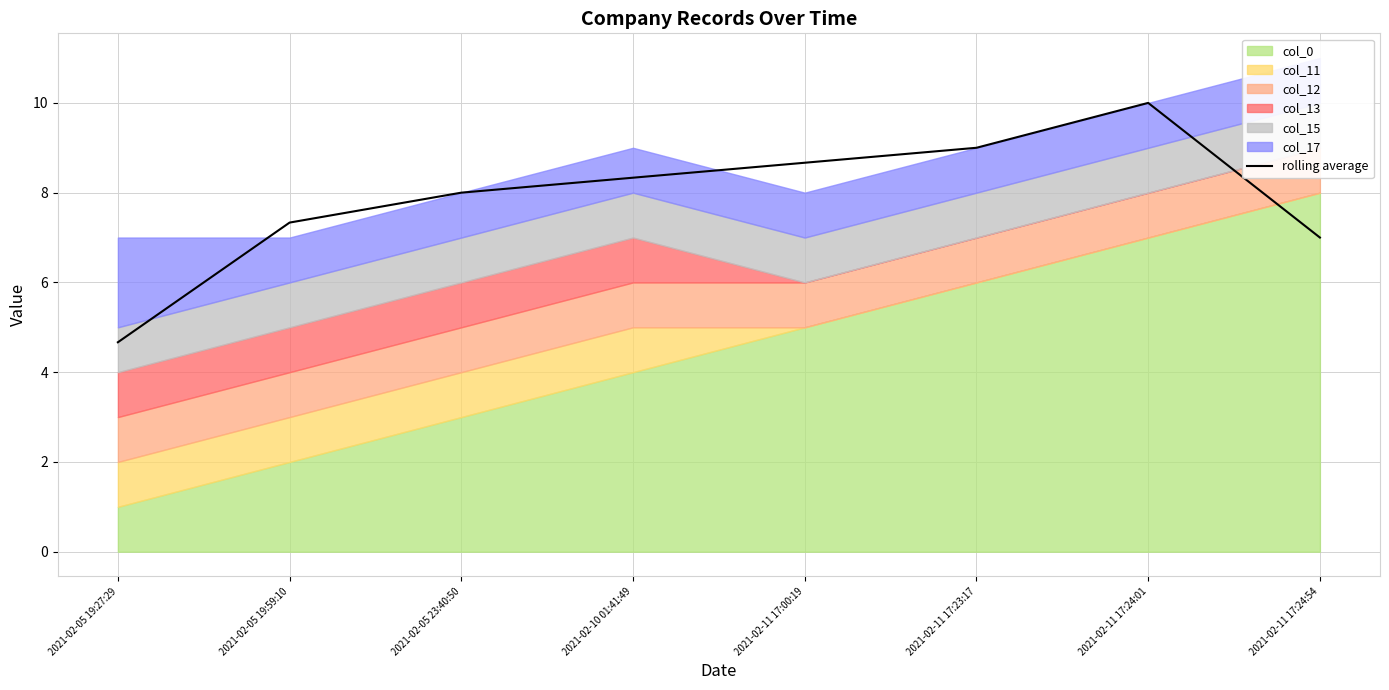

Rank the categories by value from lowest to highest.

2021-02-05 19:27:29, 2021-02-11 17:24:54, 2021-02-05 19:59:10, 2021-02-05 23:40:50, 2021-02-10 01:41:49, 2021-02-11 17:00:19, 2021-02-11 17:23:17, 2021-02-11 17:24:01